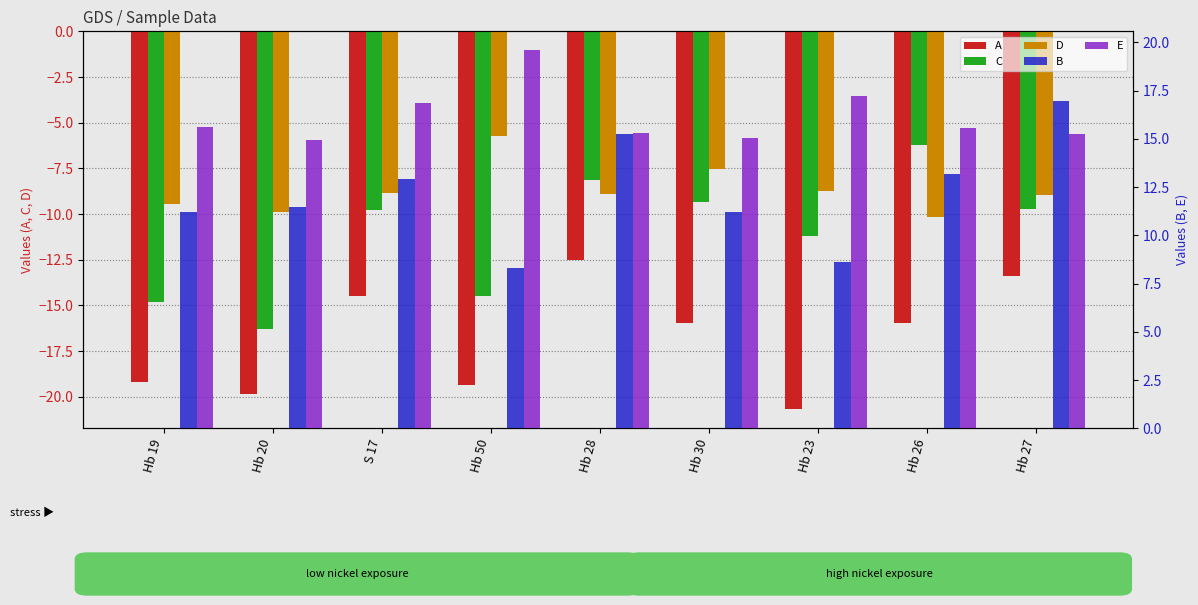

At how many categories does at least one series exceed 4?

9